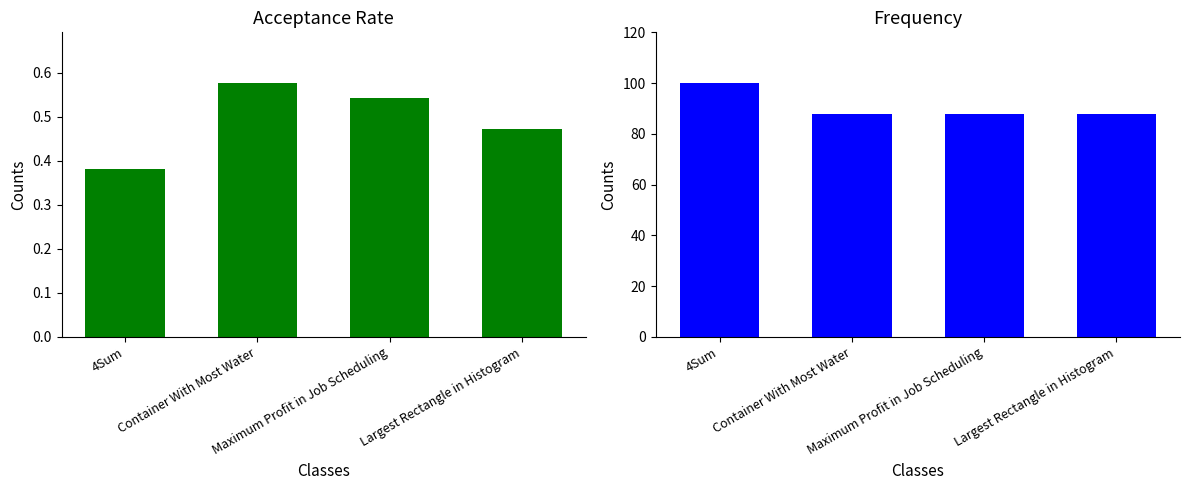

Read the Acceptance Rate value at Container With Most Water.

0.6